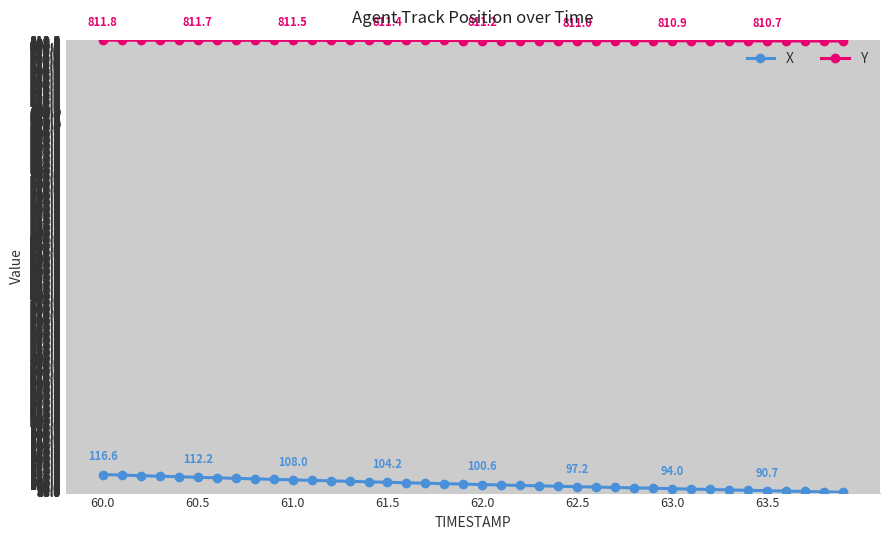

Rank the series by their average value, from highest to lowest.

Y, X